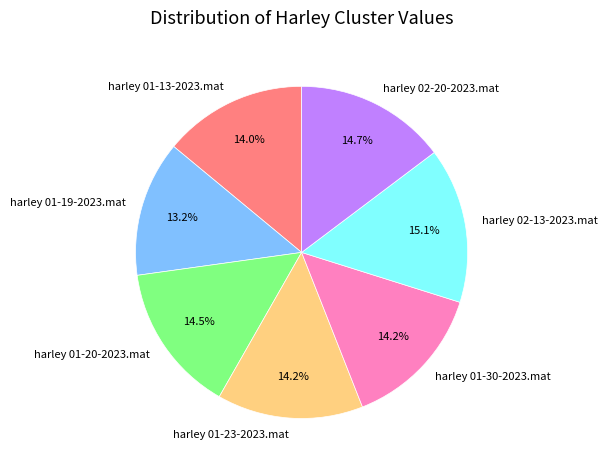

Between harley 01-19-2023.mat and harley 01-23-2023.mat, which is larger?

harley 01-23-2023.mat